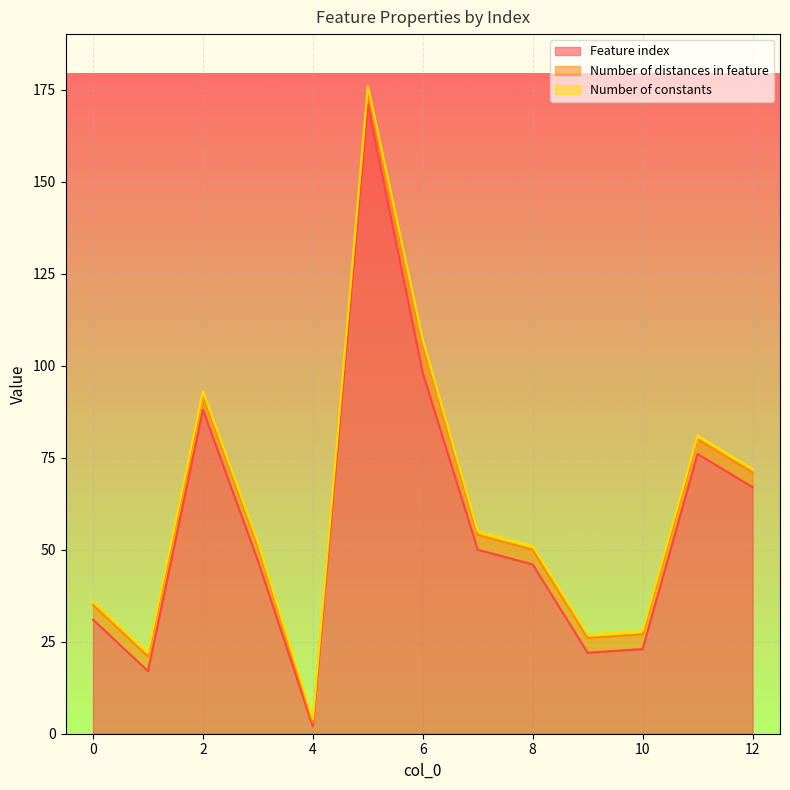

Is it true that Number of distances in feature equals 8 at 6?

True